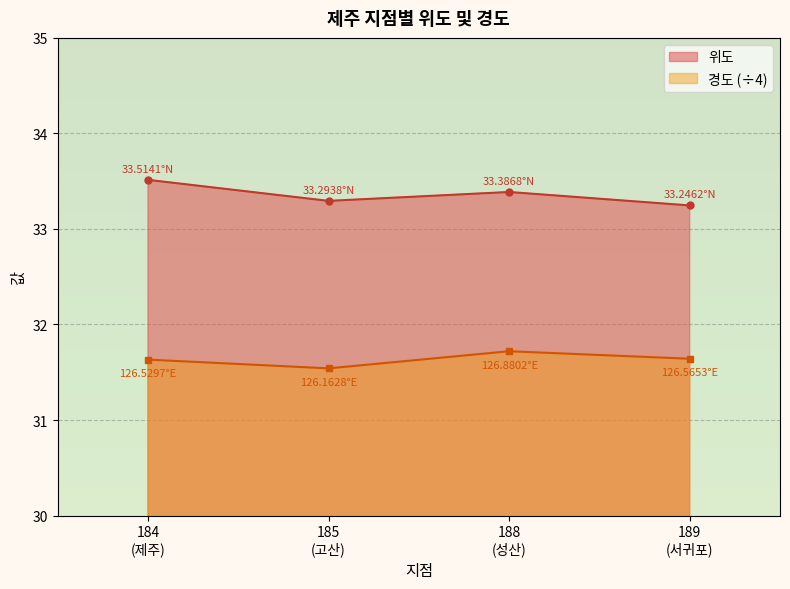

How many 위도 values are between 33 and 34?

4